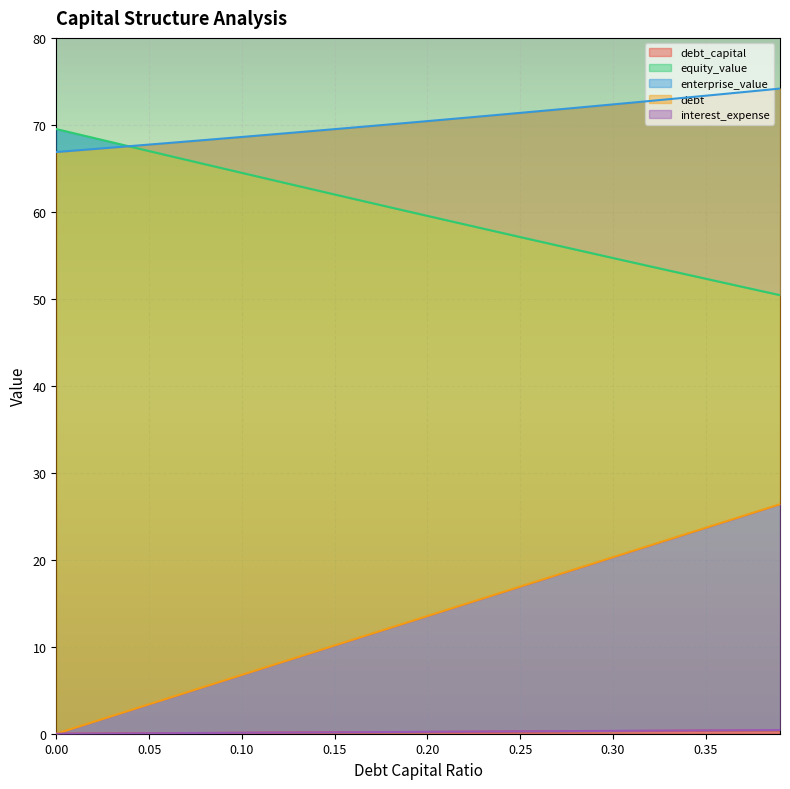

What is the maximum value for equity_value?

69.5